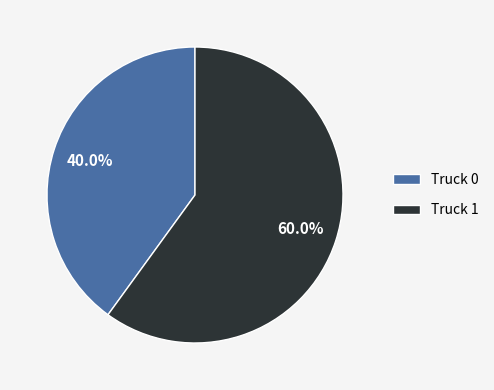

Count the number of slices in the pie.

2